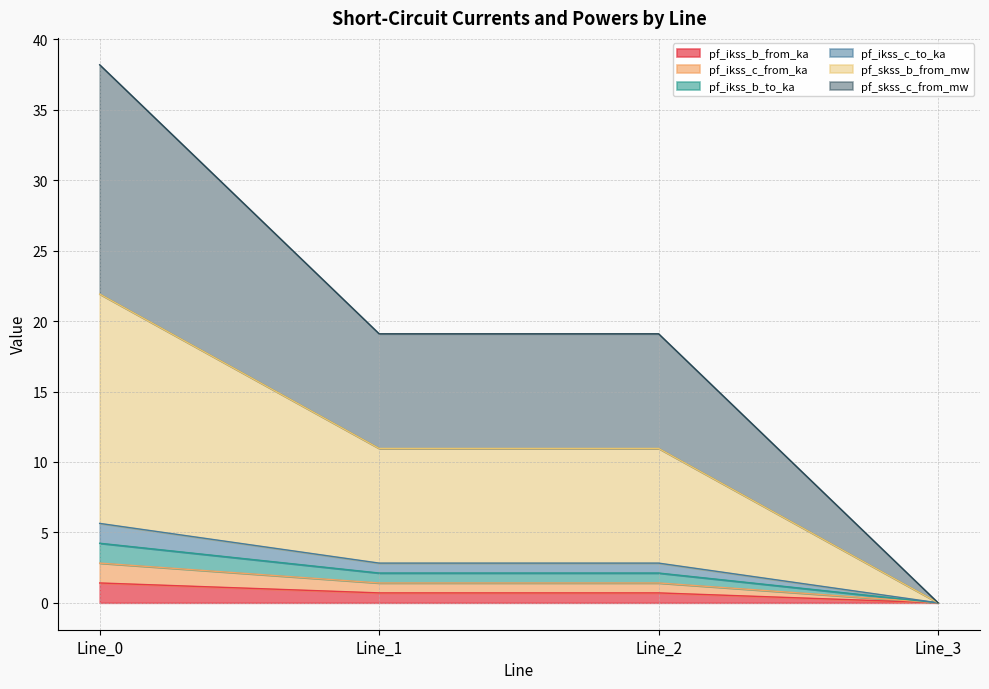

True or false: pf_skss_c_from_mw and pf_ikss_b_to_ka intersect in this chart.

False